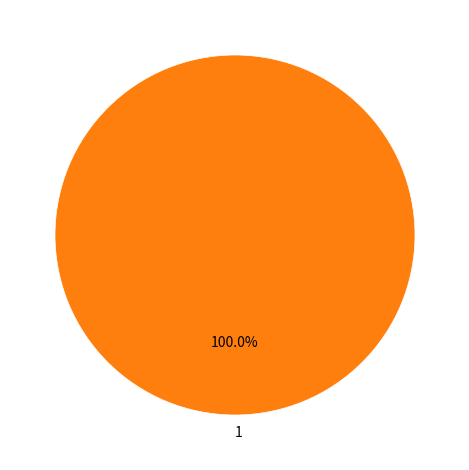

Rank the categories by value from highest to lowest.

1